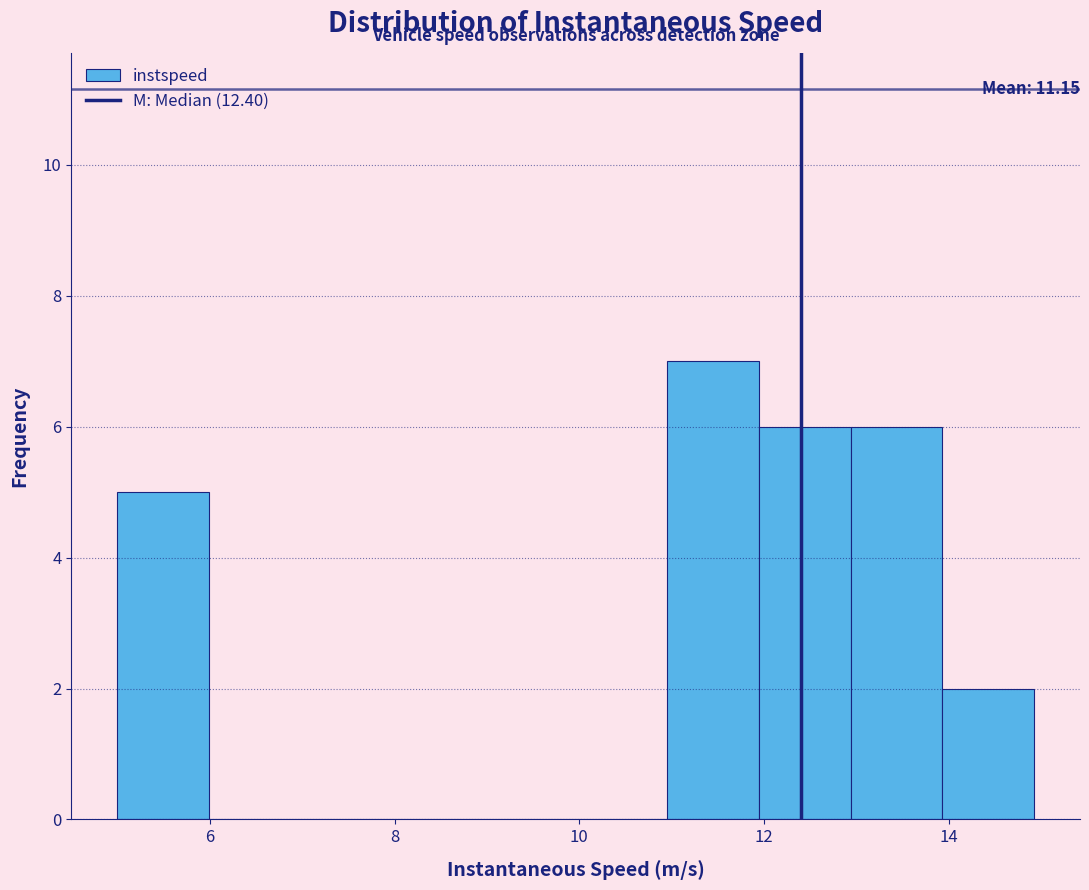

Over which range of the x-axis is the bar tallest?

11 to 12